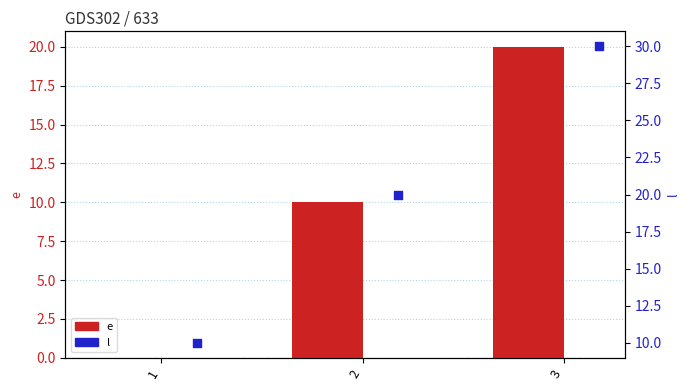

At which category is the sum across all series the highest?

3